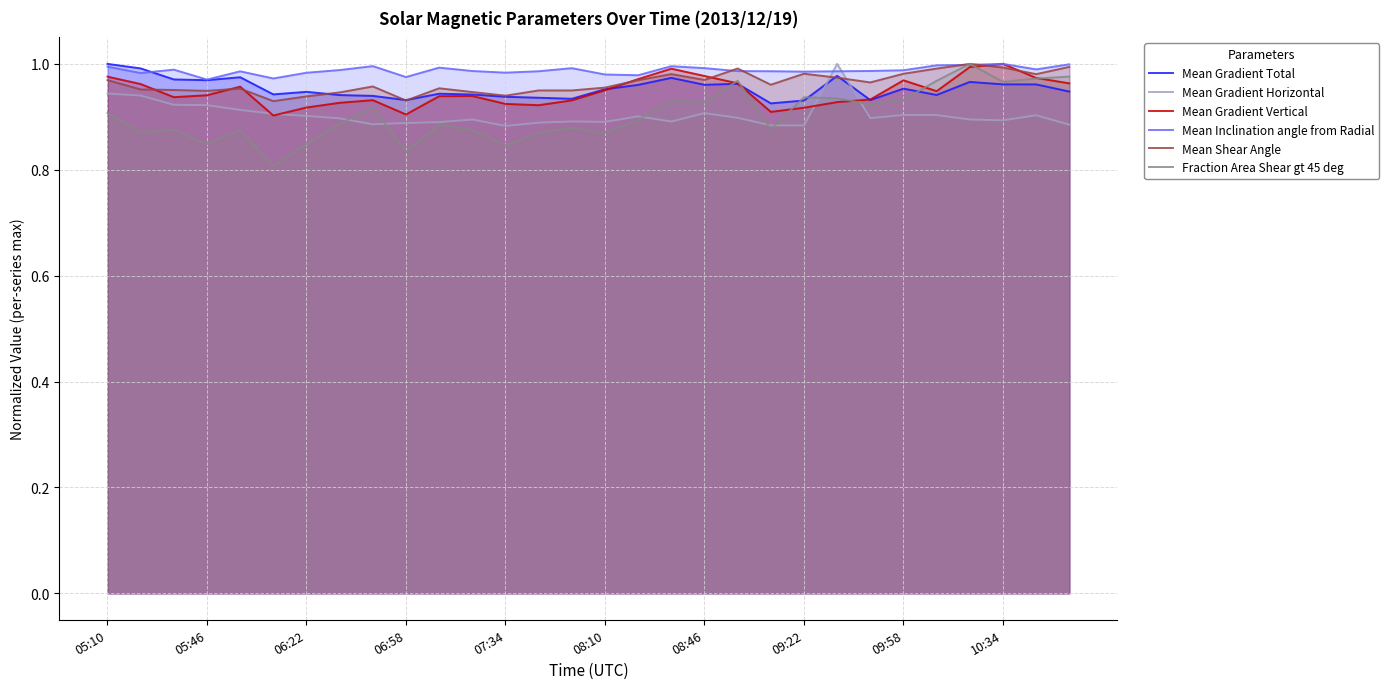

What is the sum of the Mean Gradient Horizontal values at 16 and 05:10?

1.8